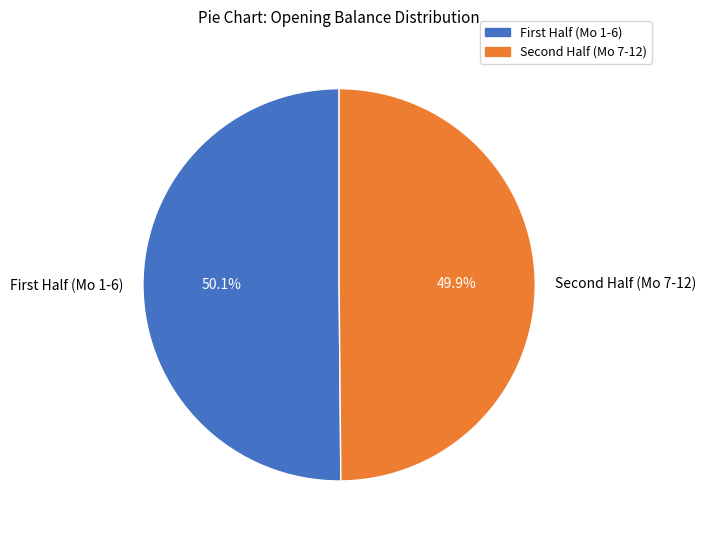

Does any single category account for the majority?

Yes